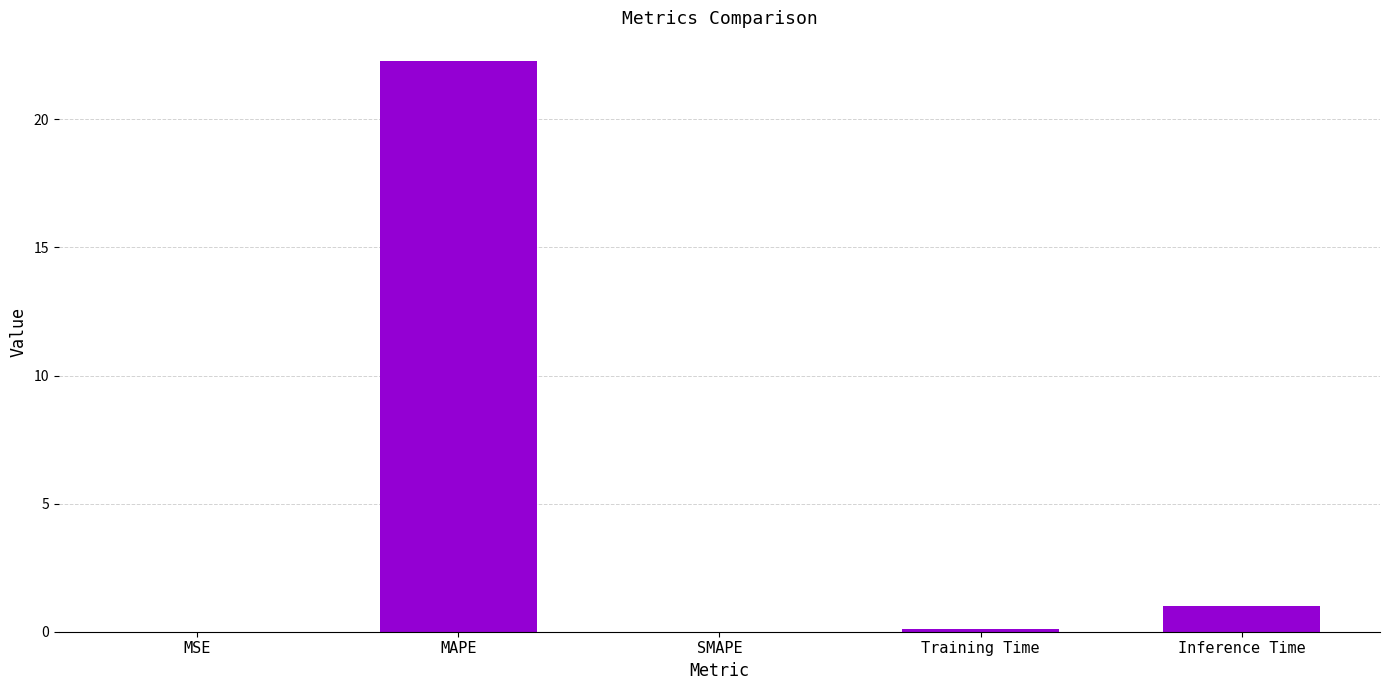

What is the sum of the values at MSE and Training Time?

0.1